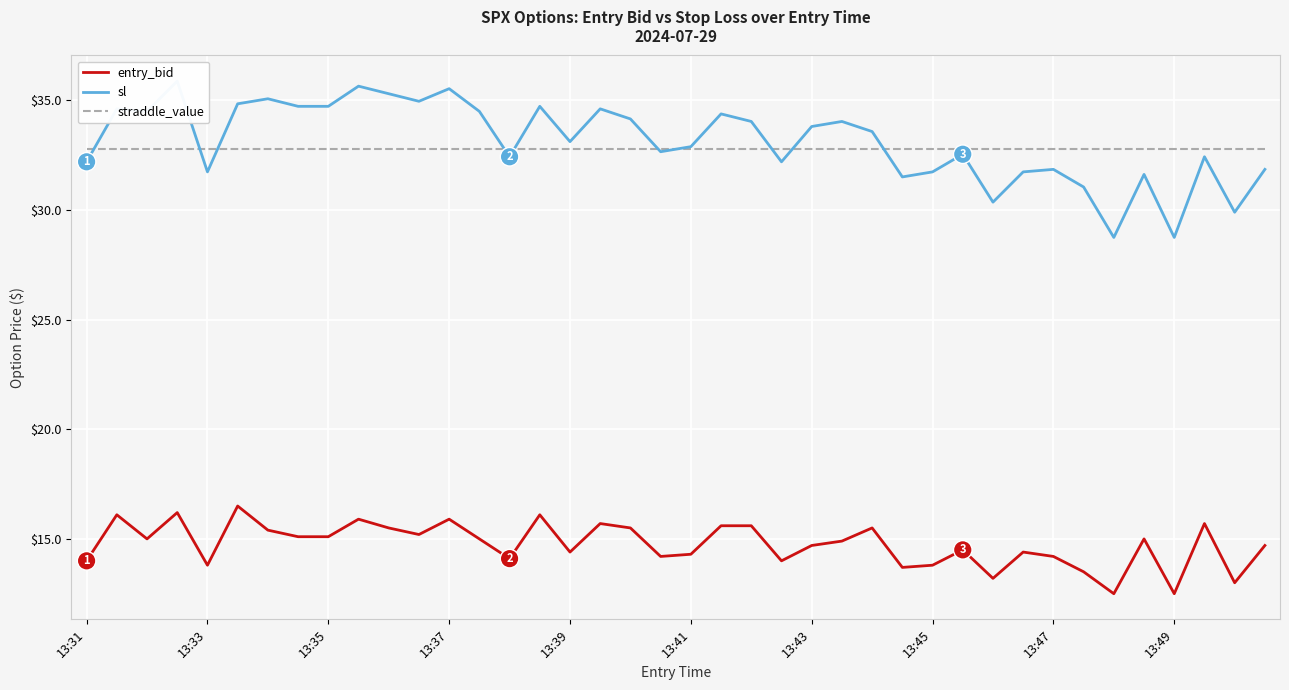

What is the difference between the entry_bid values at 23 and 25?

0.9